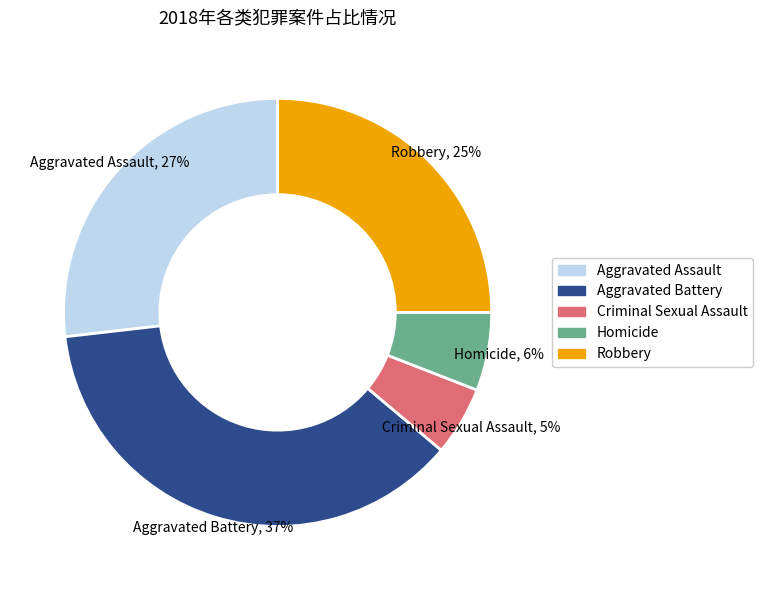

To the nearest percent, what is the combined percentage of Criminal Sexual Assault and Robbery?

30%